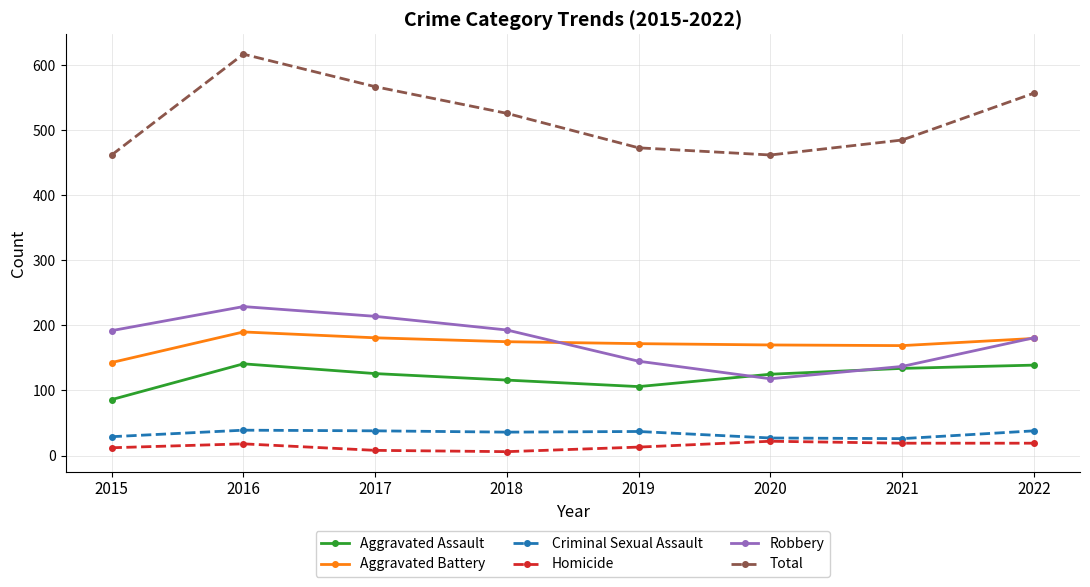

Is the value of Robbery at 2018 greater than the value of Homicide at 2017?

Yes